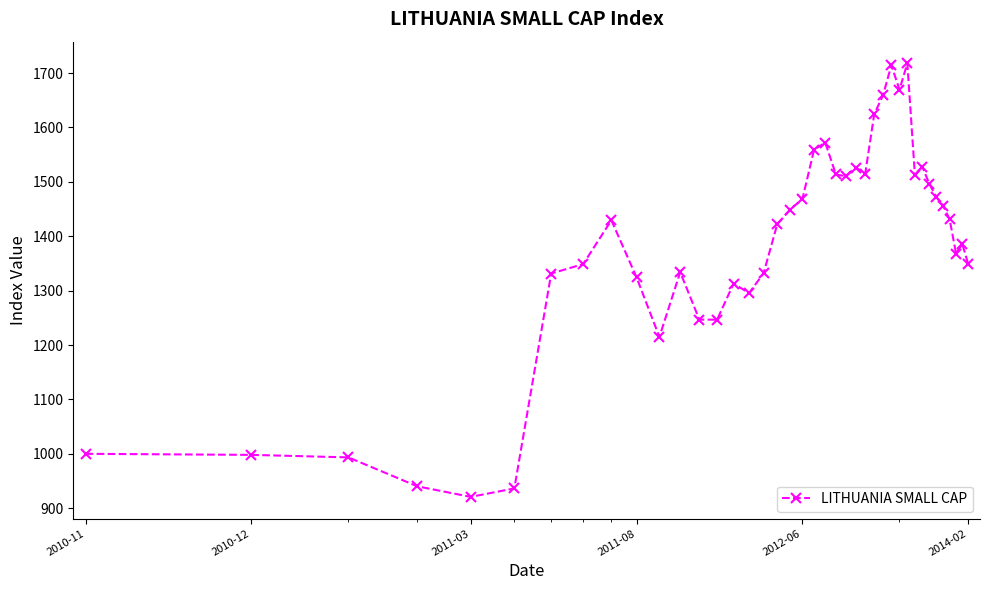

True or false: the data has more than 1 interior local peaks.

True